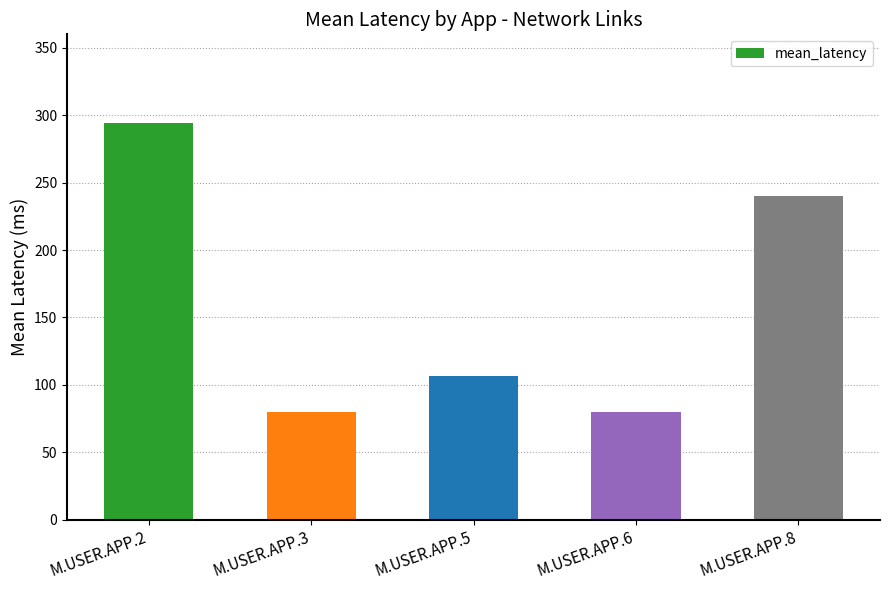

What is the minimum value shown in the chart?

80.0